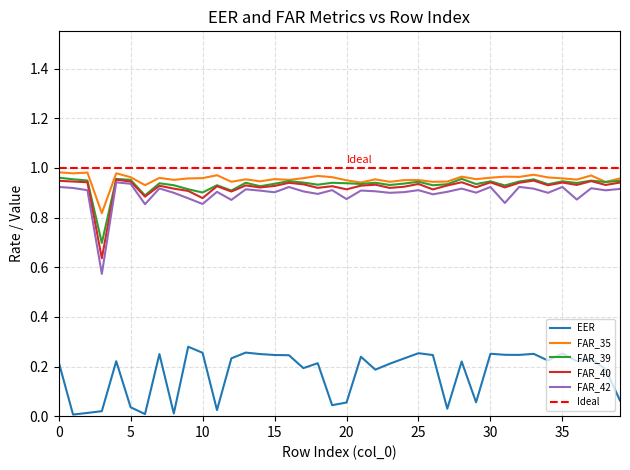

True or false: EER has more than 0 points higher than both neighbors.

True